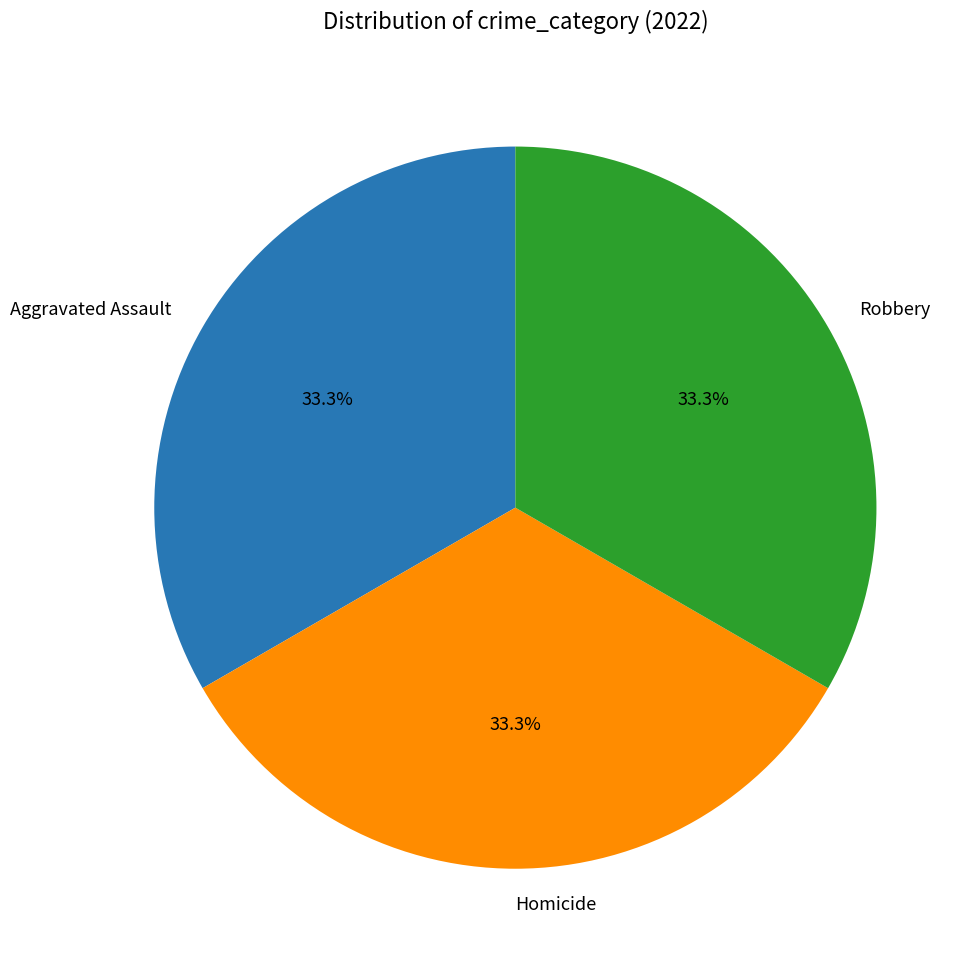

Does Homicide account for over 50% of the chart?

No